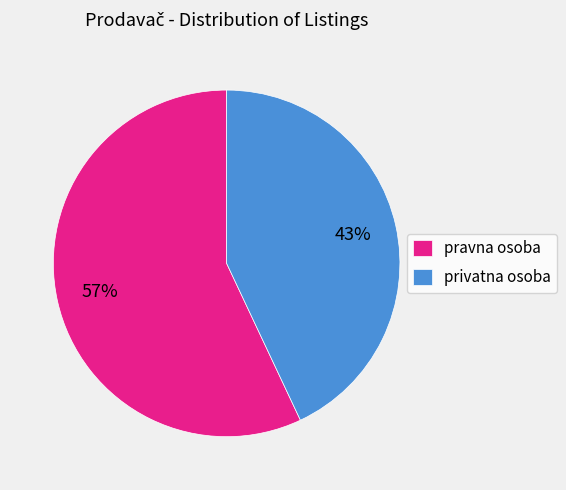

Between privatna osoba and pravna osoba, which is larger?

pravna osoba